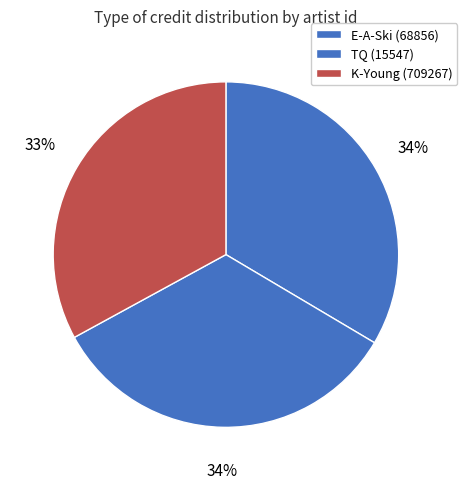

Count the number of slices in the pie.

3